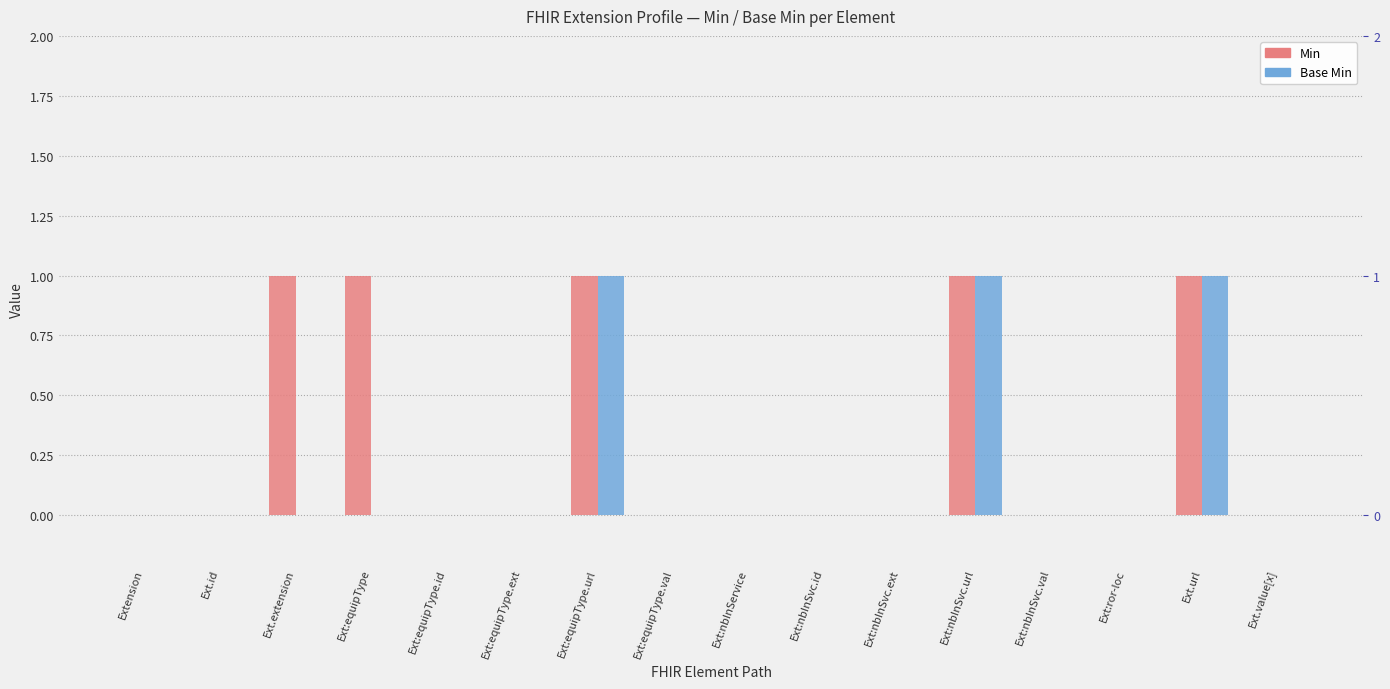

At how many categories does at least one series exceed 0?

5